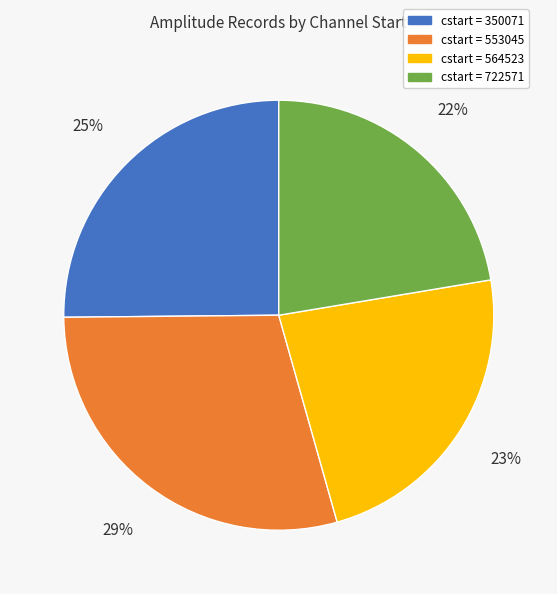

Does any single category account for the majority?

No